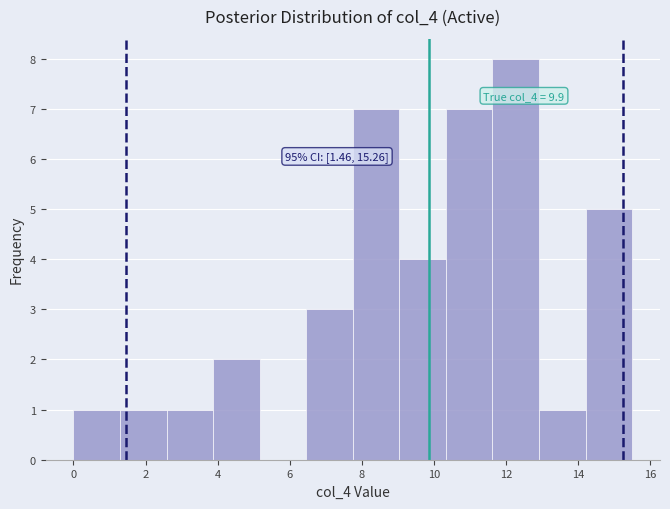

Over which range of the x-axis is the bar tallest?

11.6 to 13.0